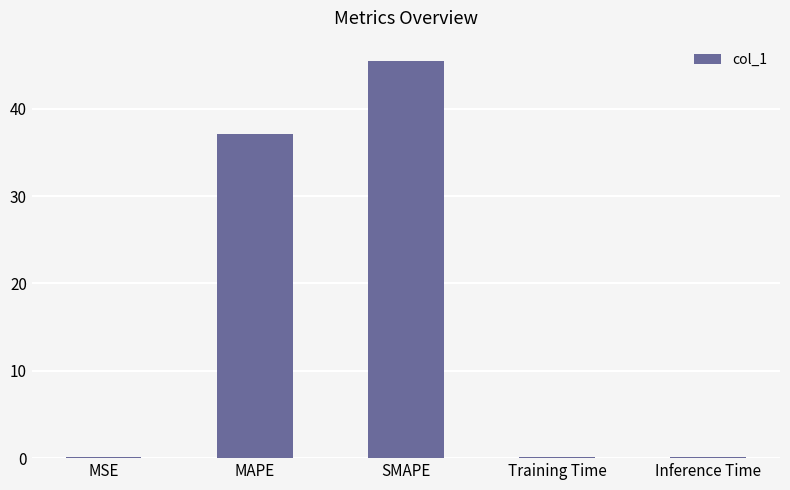

What is the sum of the values at Training Time and MSE?

0.2